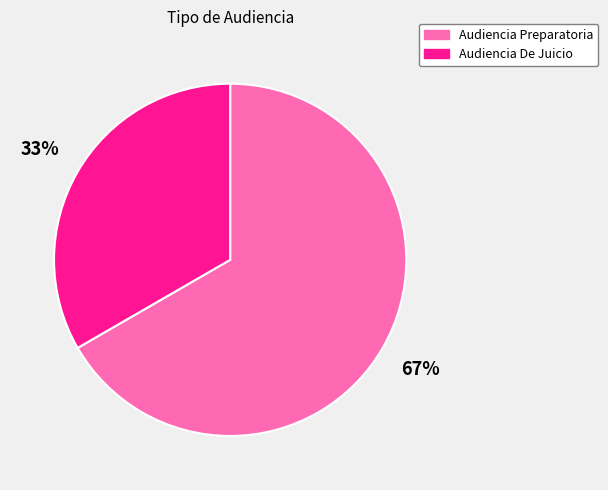

Which category accounts for the majority?

Audiencia Preparatoria